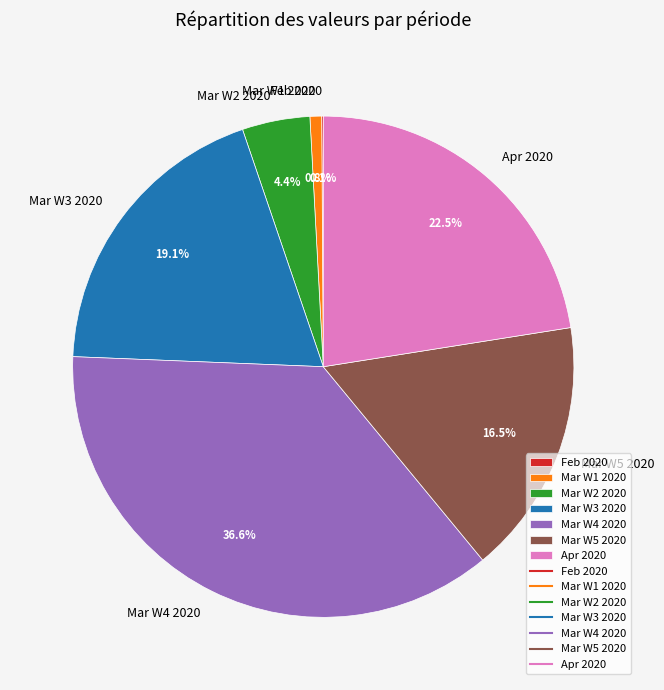

Does Mar W2 2020 represent more than half of the total?

No